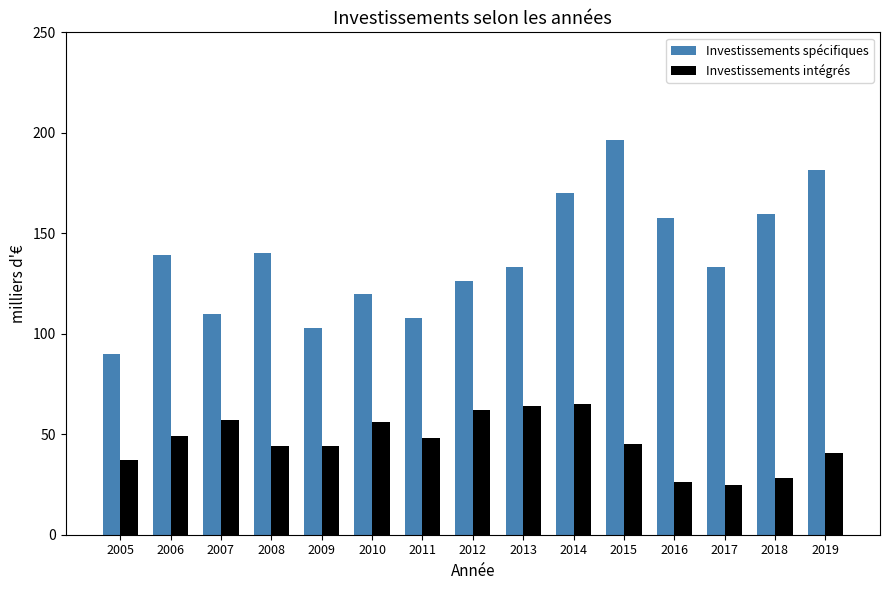

Rank the series by their maximum value, from highest to lowest.

Investissements spécifiques, Investissements intégrés